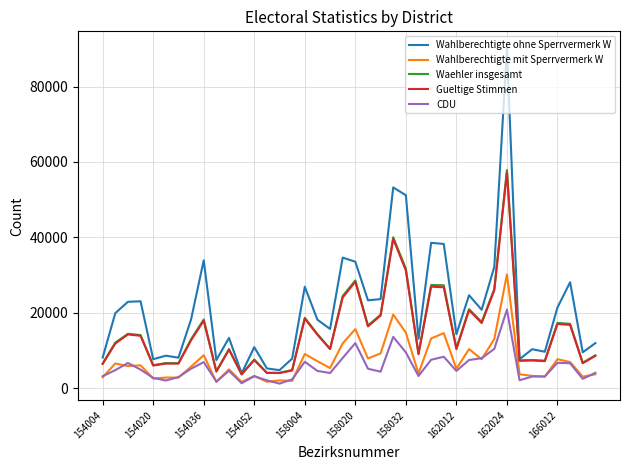

Which series has the largest range (max minus min)?

Wahlberechtigte ohne Sperrvermerk W